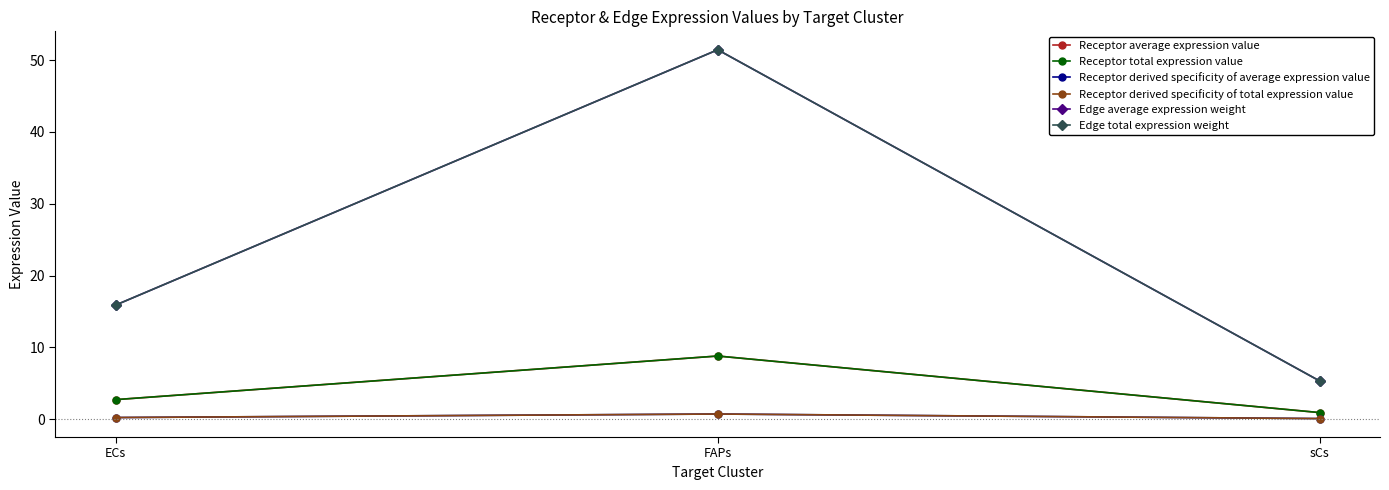

What are all the series names shown in the legend?

Receptor average expression value, Receptor total expression value, Receptor derived specificity of average expression value, Receptor derived specificity of total expression value, Edge average expression weight, Edge total expression weight